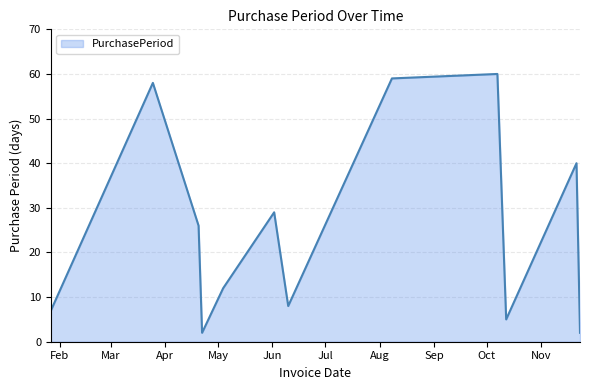

What is the difference between the maximum and minimum values?

58